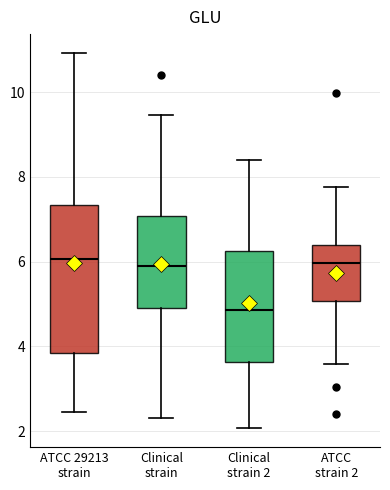

Reading left to right, transcribe this box plot: for each box, give where its median line is, the range the box spans, and where its two whiskers end, as read against the y-axis. The values are not printed on the chart, so give them approximately, as read against the axis.

ATCC 29213 strain: median 6.0, box 3.8 to 7.4, whiskers 2.4 to 11.0
Clinical strain: median 6.0, box 5.0 to 7.0, whiskers 2.4 to 9.4
Clinical strain 2: median 4.8, box 3.6 to 6.2, whiskers 2.0 to 8.4
ATCC strain 2: median 6.0, box 5.0 to 6.4, whiskers 3.6 to 7.8